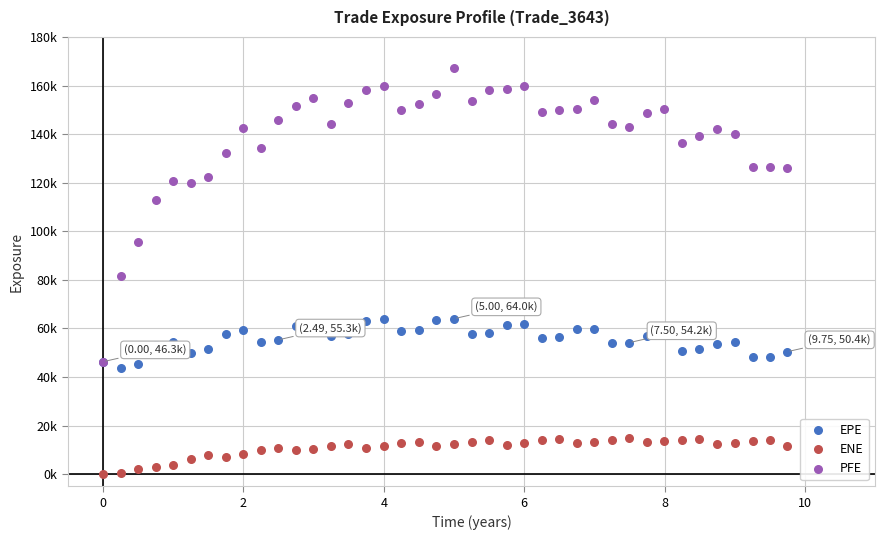

Which series reaches the maximum Y coordinate?

PFE